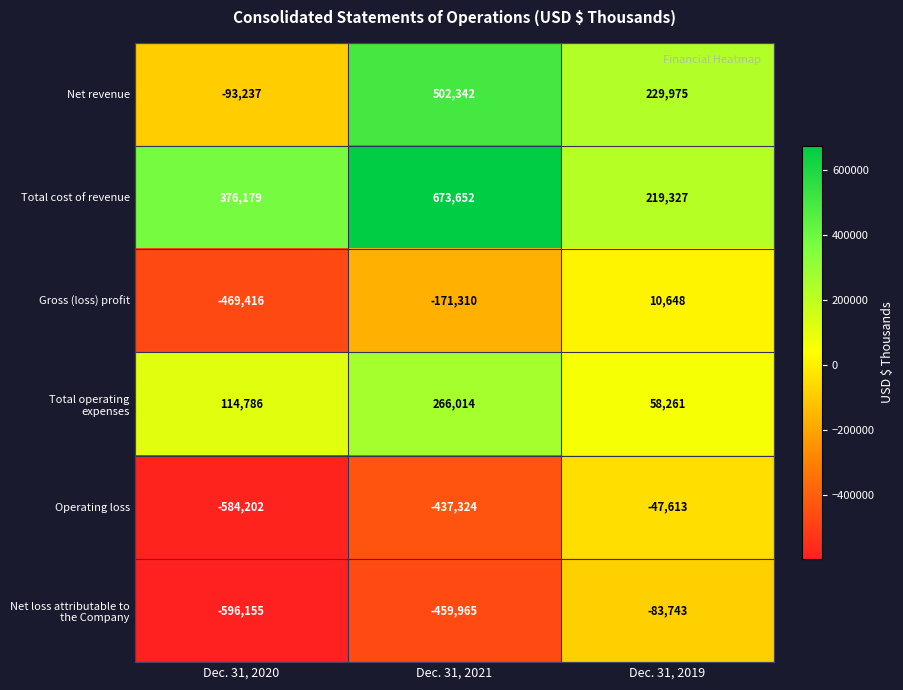

Reading left to right, extract all data points from this chart.

Net revenue: -93237	502342	229975
Total cost of revenue: 376179	673652	219327
Gross (loss) profit: -469416	-171310	10648
Total operating expenses: 114786	266014	58261
Operating loss: -584202	-437324	-47613
Net loss attributable to the Company: -596155	-459965	-83743